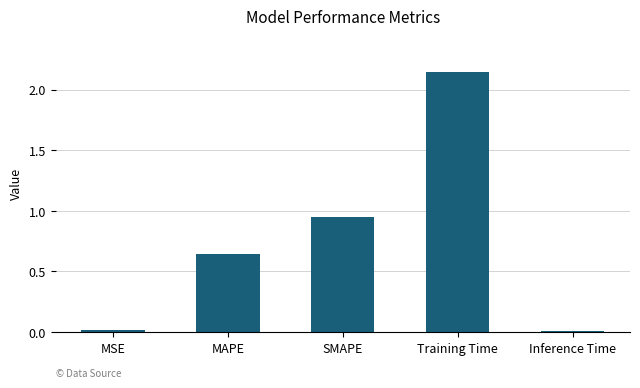

The value at MAPE is 0.4. True or false?

False